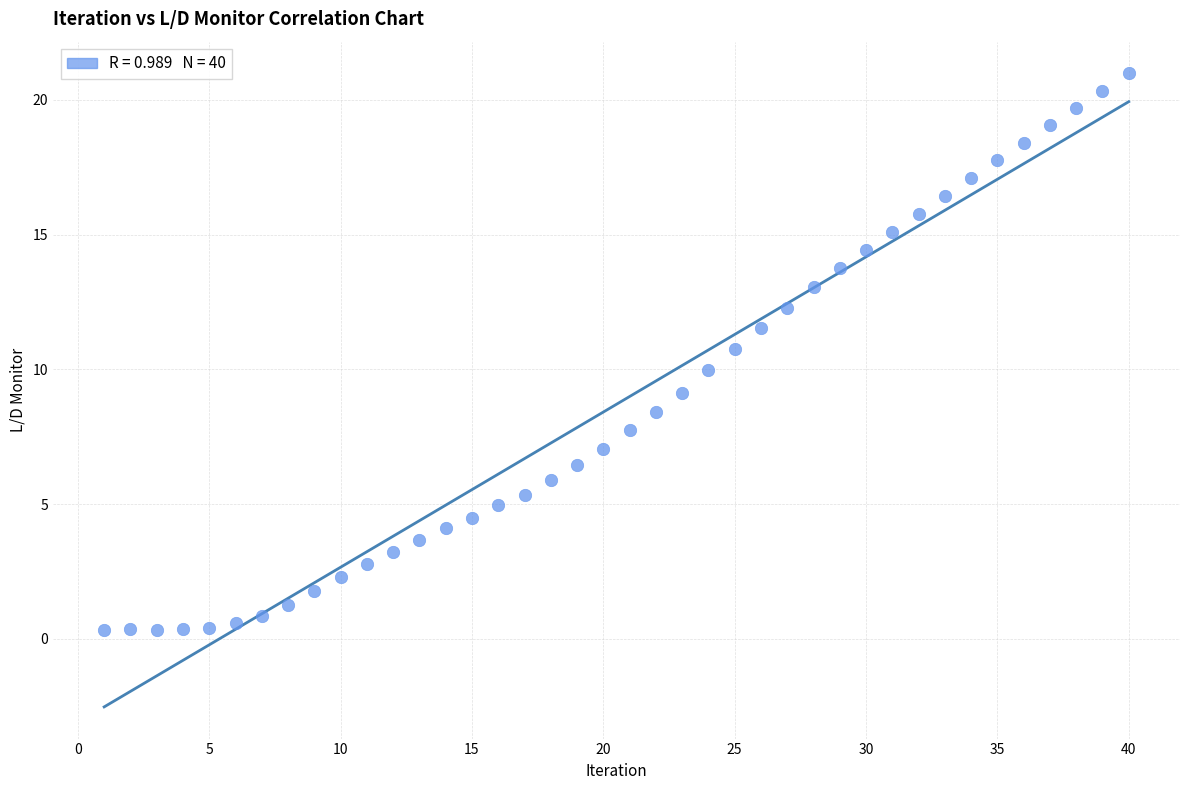

What is the range of Y values (max minus min)?

20.6